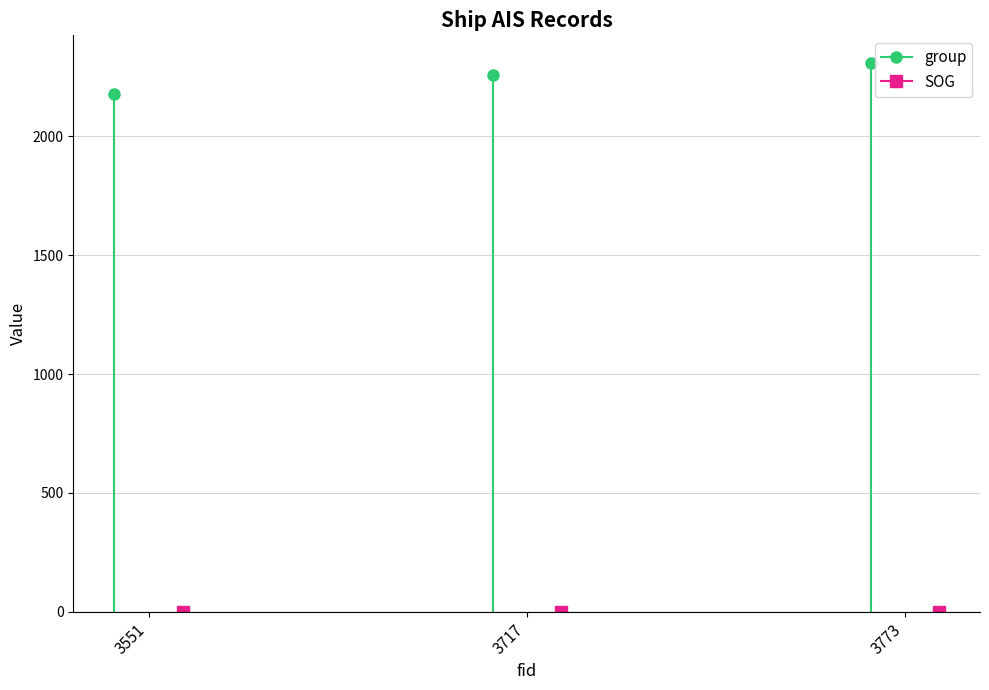

Rank the series by their maximum value, from highest to lowest.

group, SOG